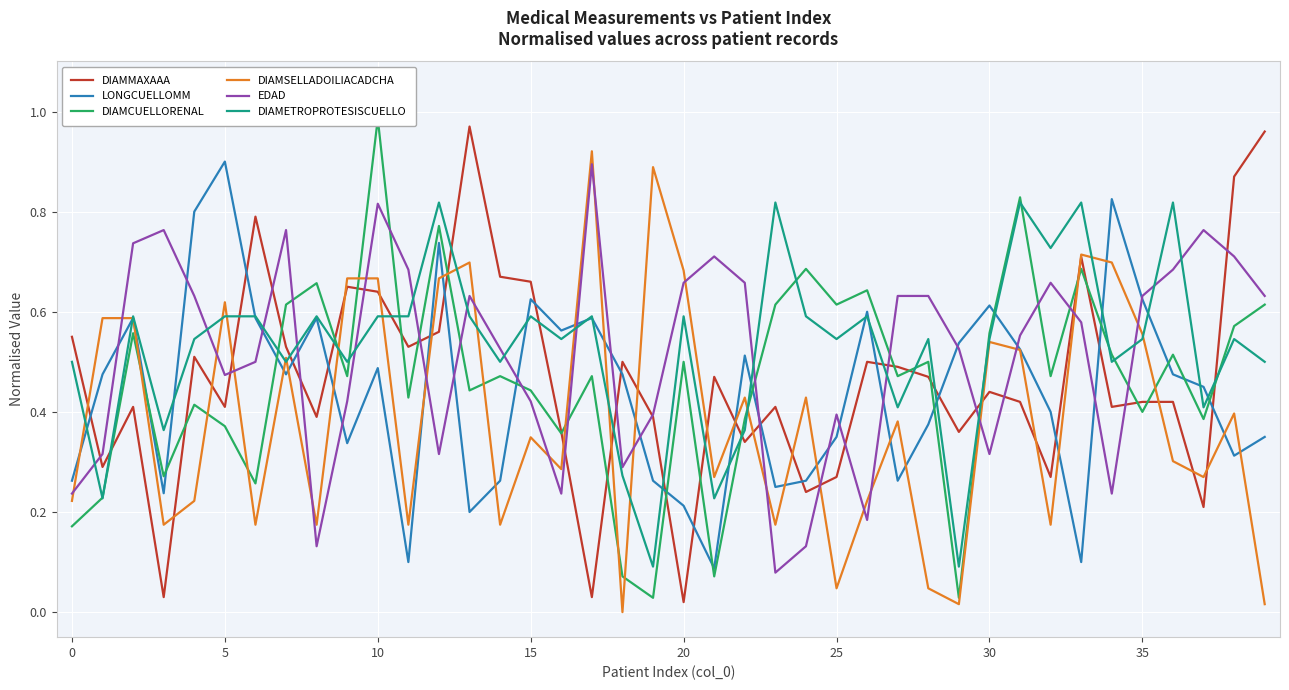

At how many categories does at least one series exceed 0?

40